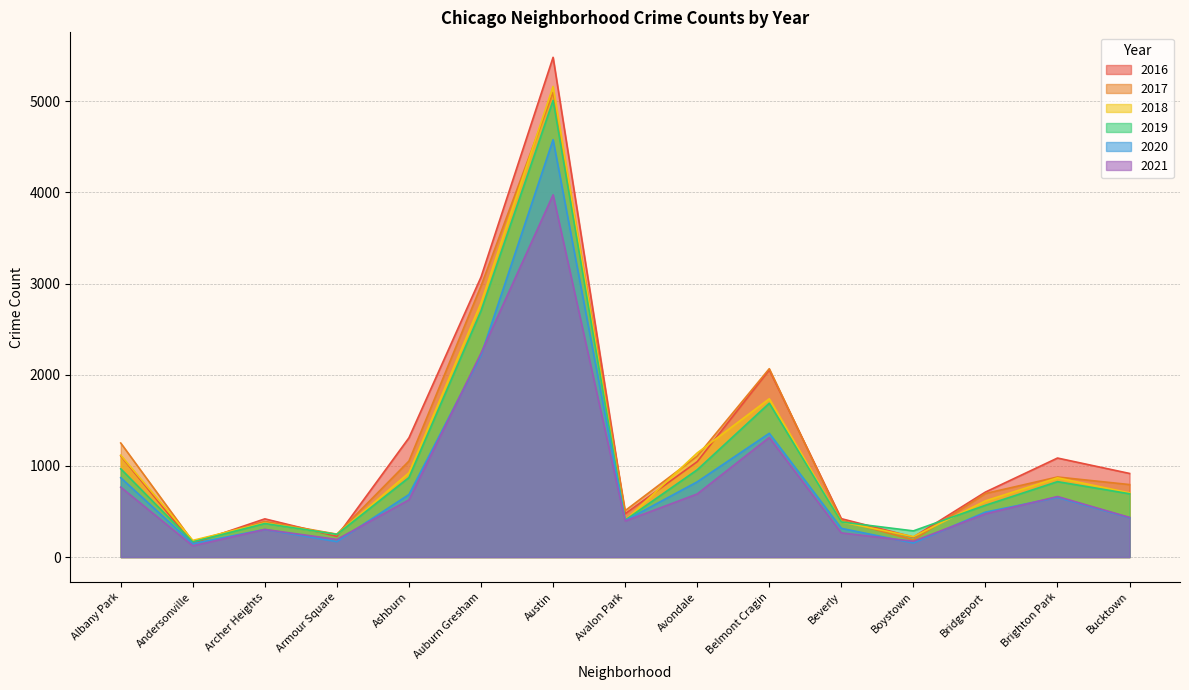

At Armour Square, list the series in order from largest to smallest.

2017, 2019, 2018, 2016, 2021, 2020